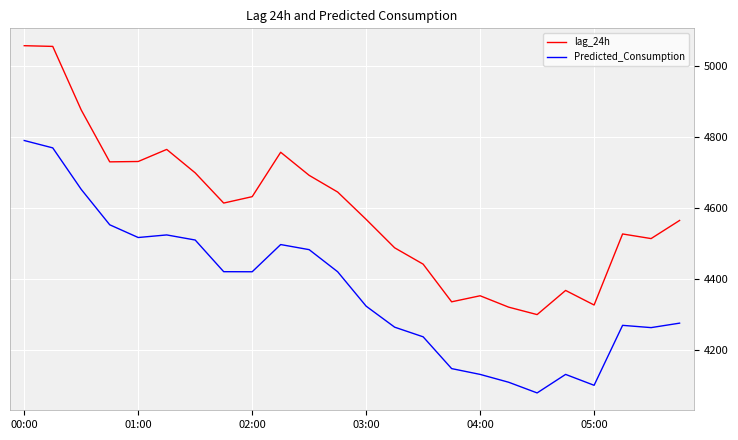

Which series has the largest total across all categories?

lag_24h